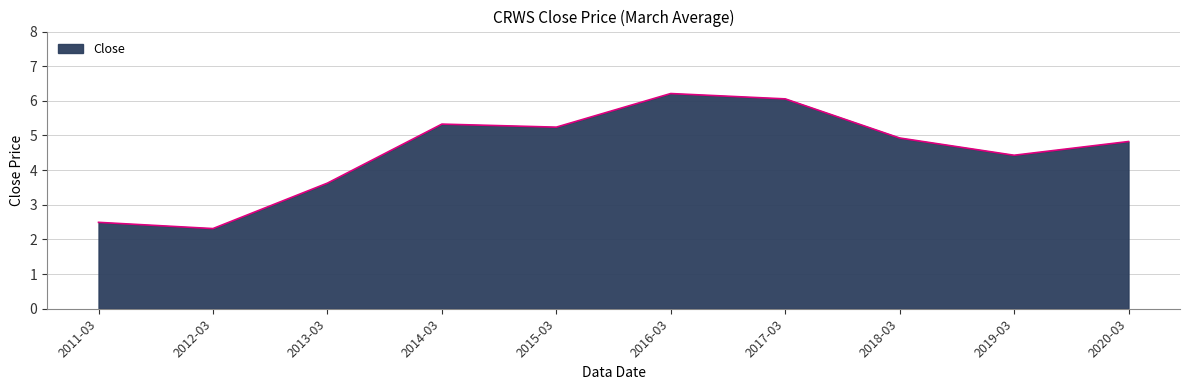

What is the ratio of the value at 2017-03 to the value at 2013-03?

1.7